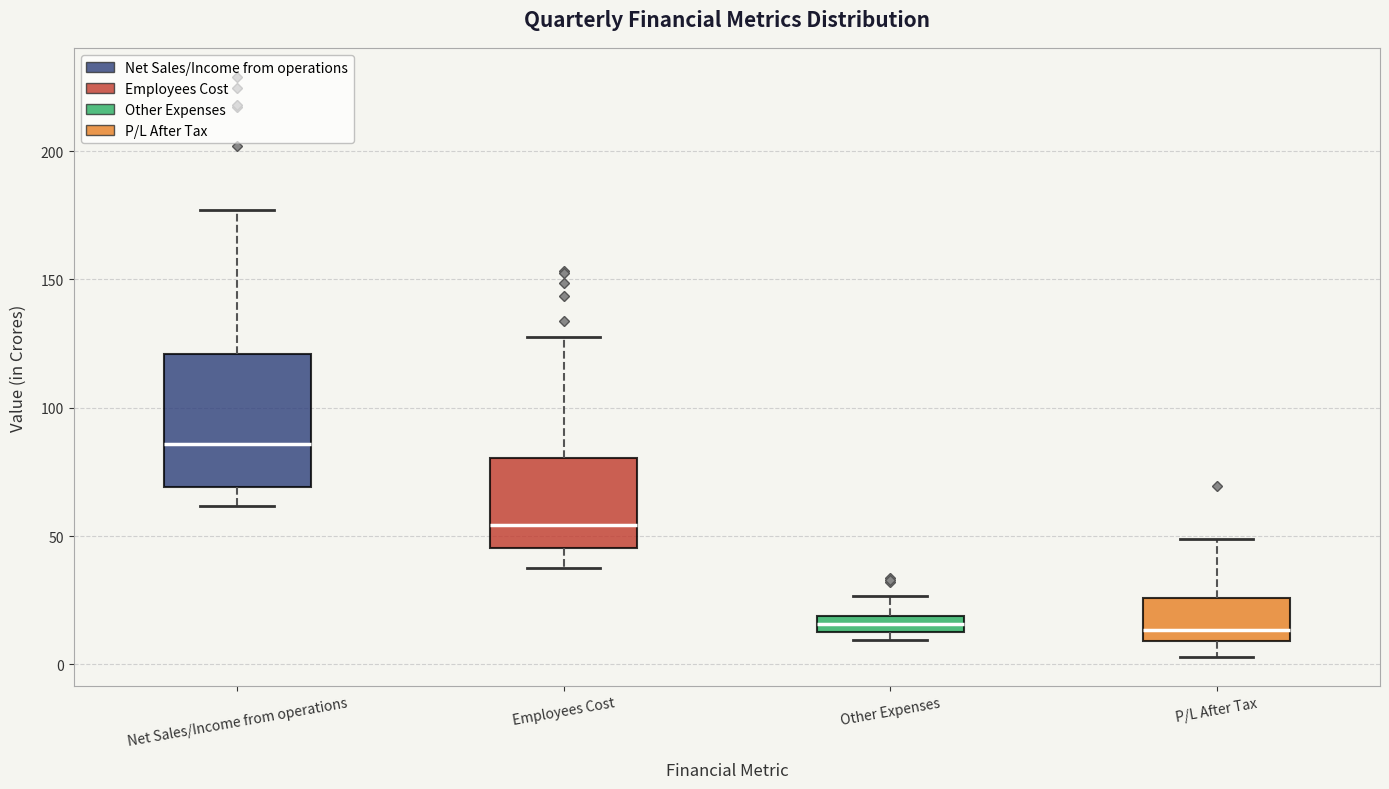

Comparing the boxes themselves (not the whiskers), which one is the tallest?

Net Sales/Income from operations